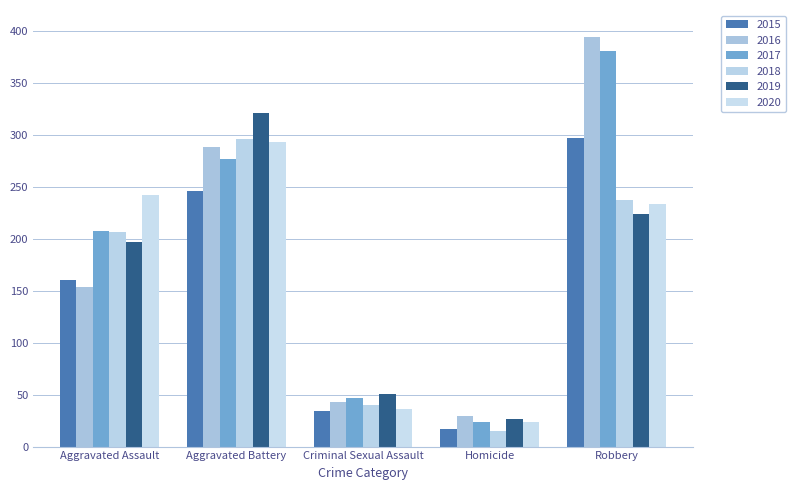

What is the sum of all 2019 values?

820